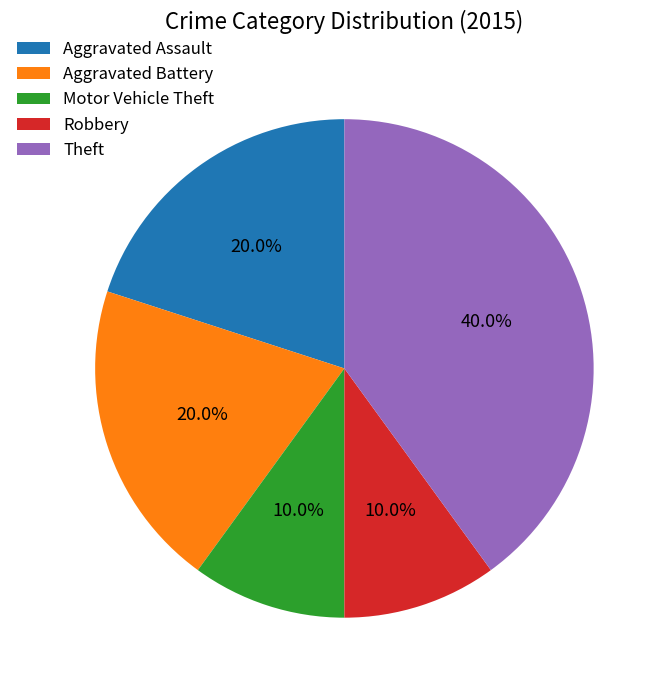

How many slices are in this pie chart?

5